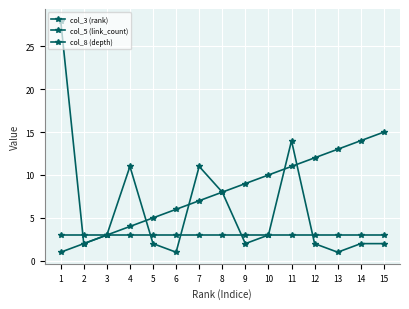

What is the minimum value shown in the chart?

1